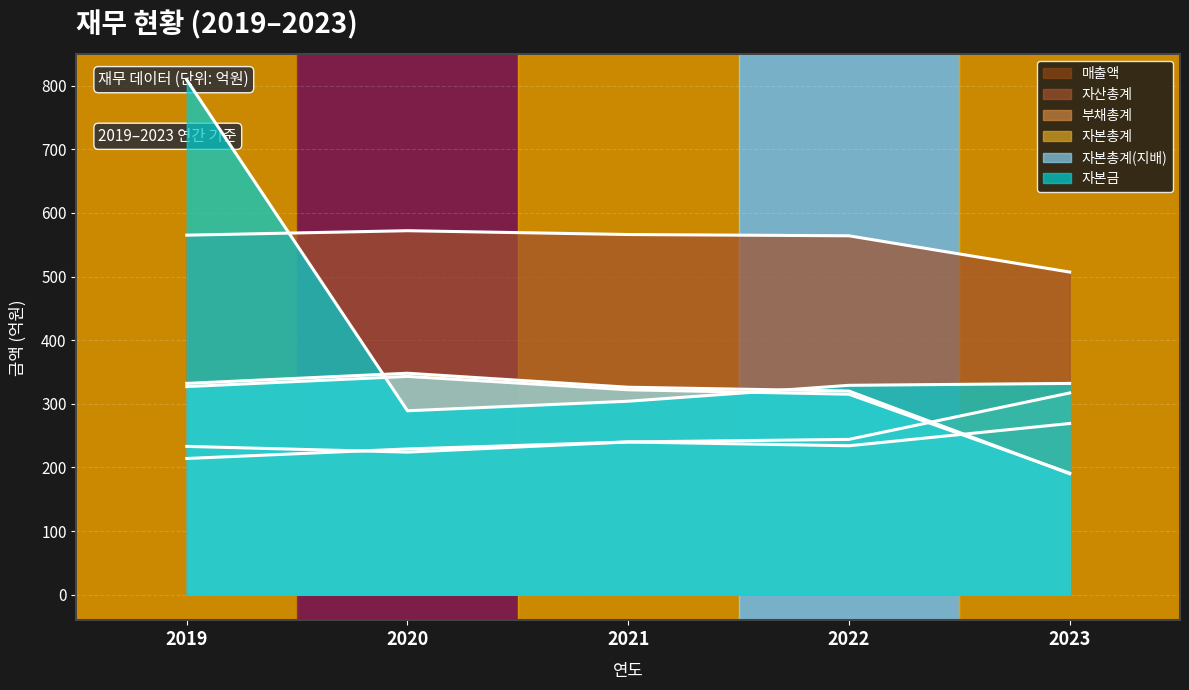

The value of 자본금 at 2023 is 216. True or false?

False